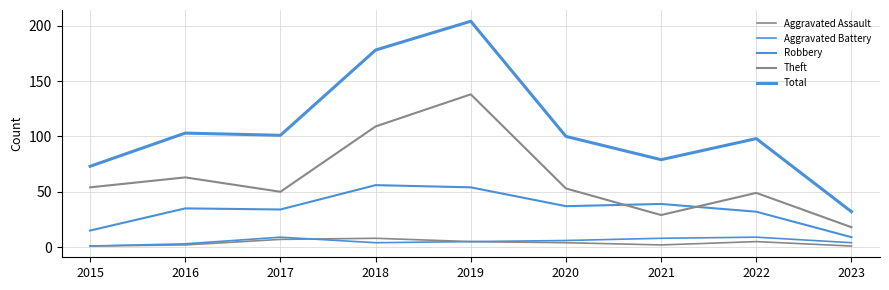

The value of Robbery at 2017 is 34. True or false?

True